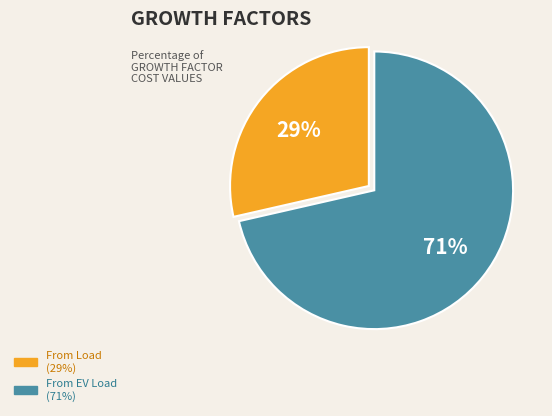

Does any single category account for the majority?

Yes